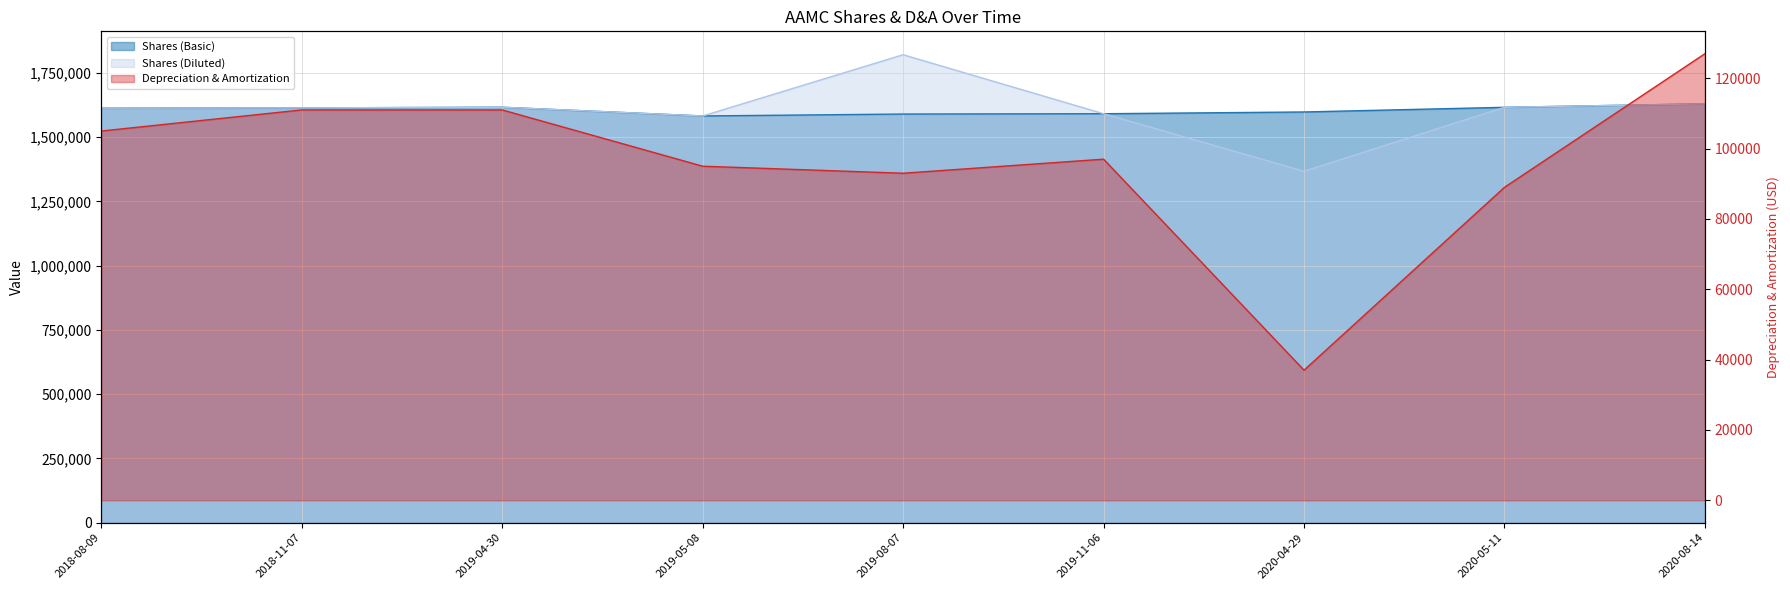

What is the difference between the maximum and minimum values?

90000